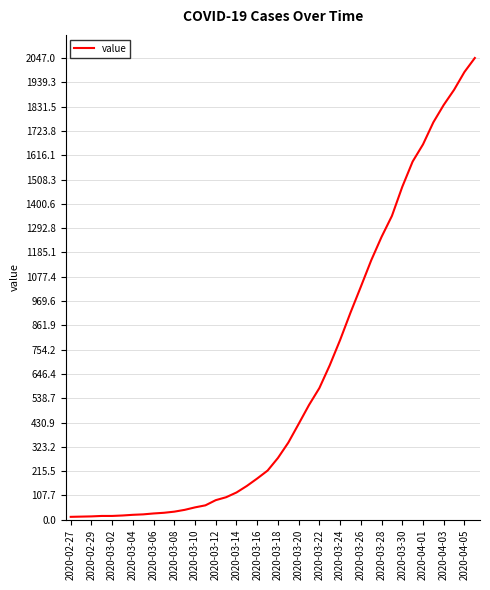

How many lines are shown in the chart?

1